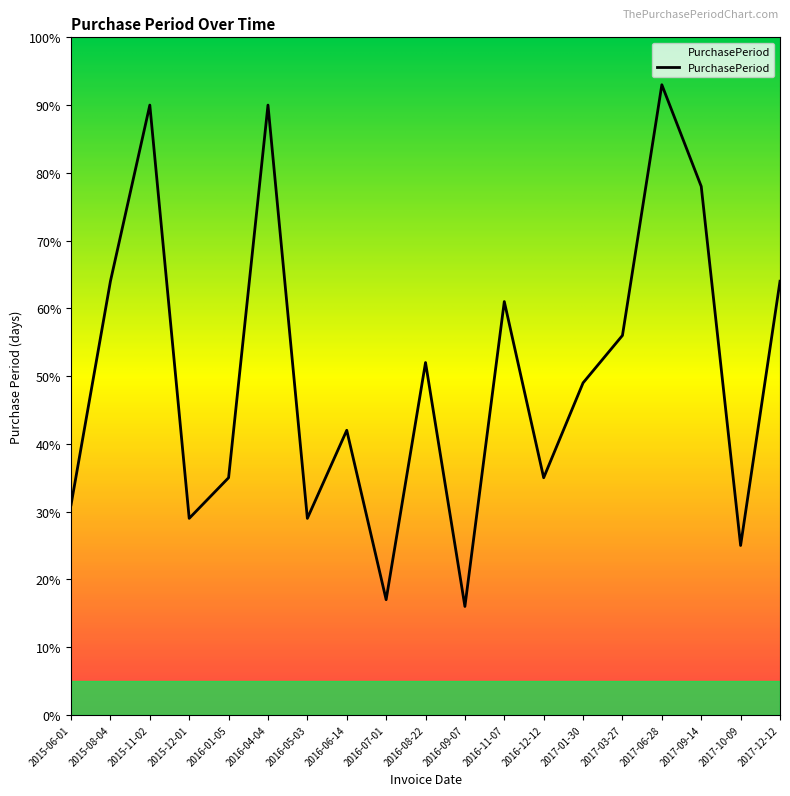

What position from the left is 2017-09-14?

17